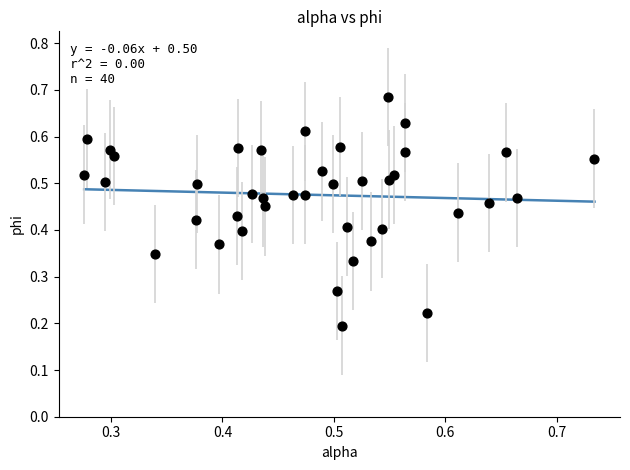

How many points are shown in the scatter plot?

40